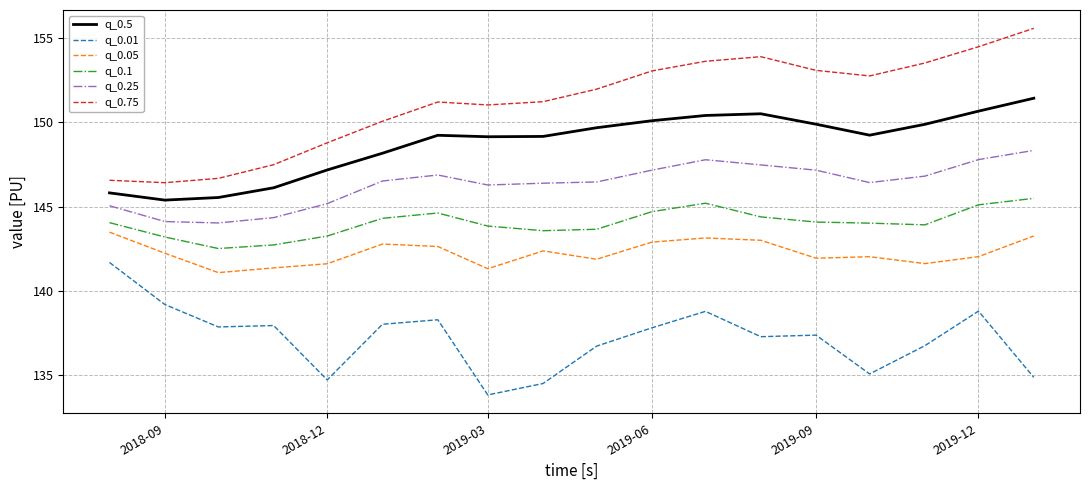

How many series are shown in this chart?

6